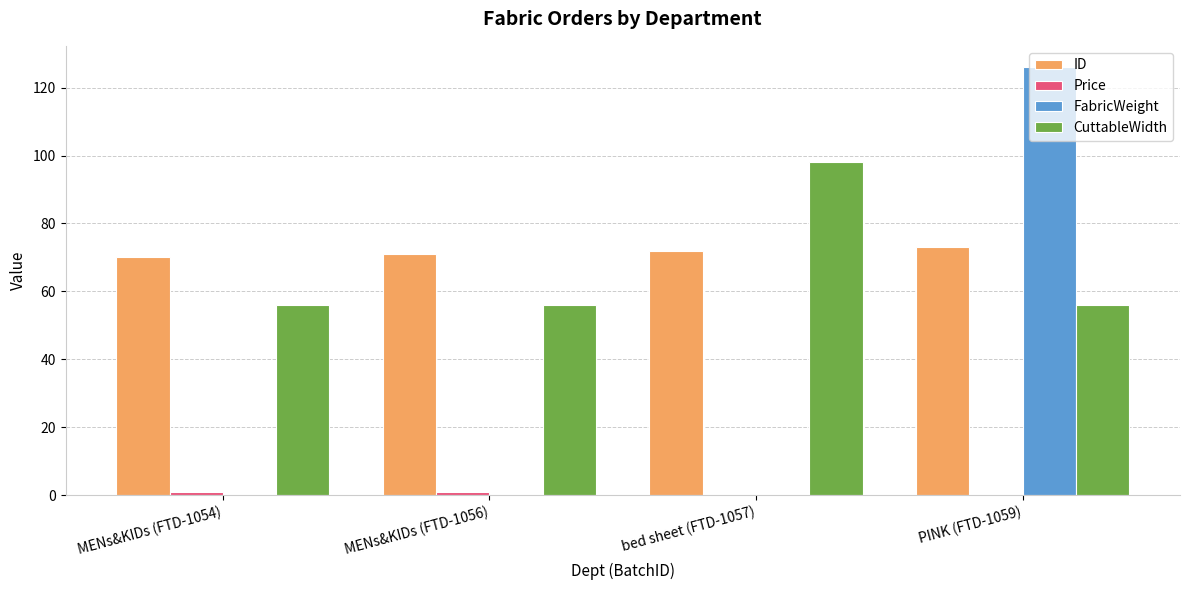

What is the maximum value shown in the chart?

126